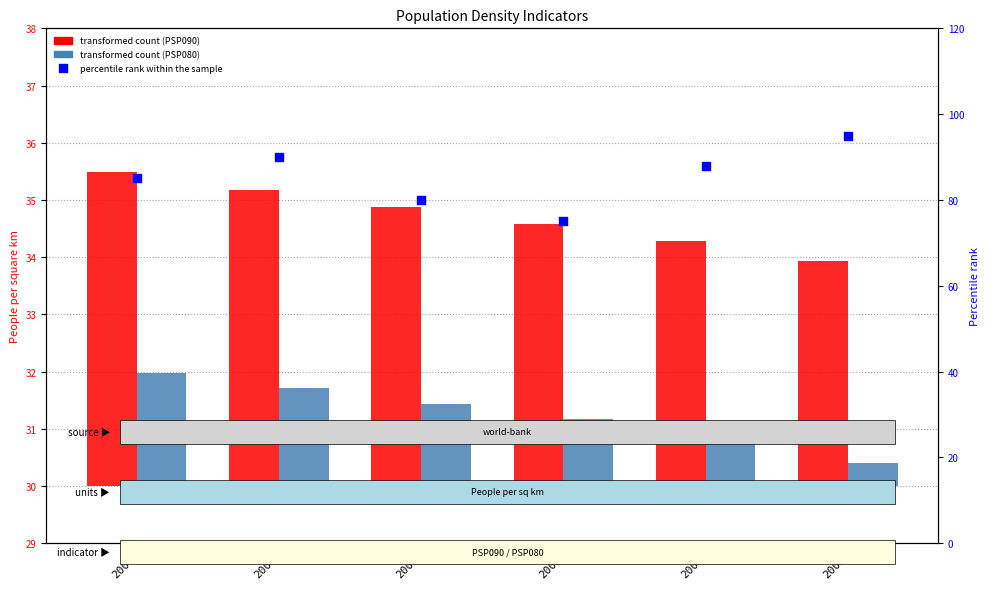

At how many categories does at least one series exceed 86?

3